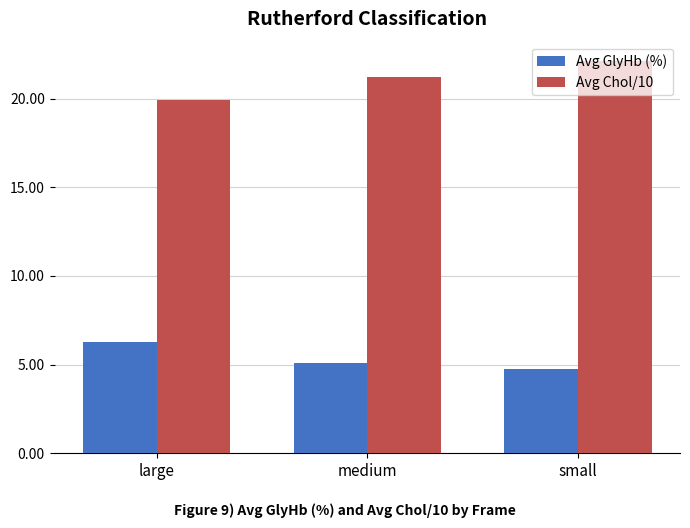

What are all the series names shown in the legend?

Avg GlyHb (%), Avg Chol/10